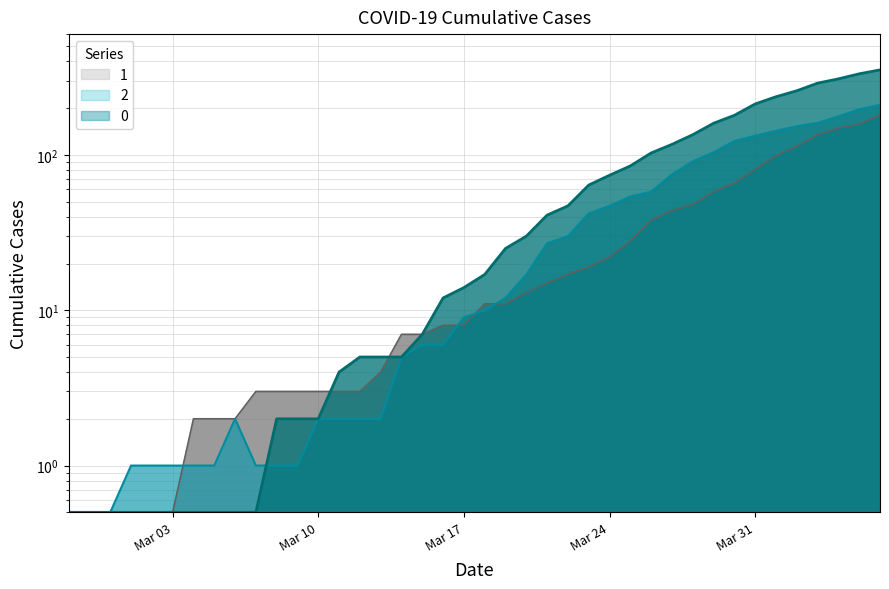

Where is 1 nearest to the value 90?

2020-03-31